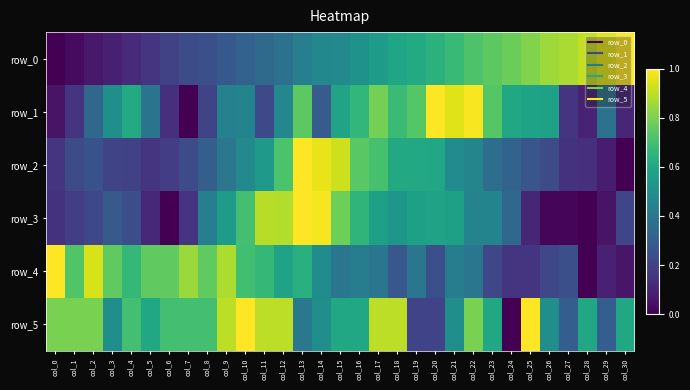

At col_14, list the series in order from largest to smallest.

row_3, row_2, row_5, row_4, row_0, row_1